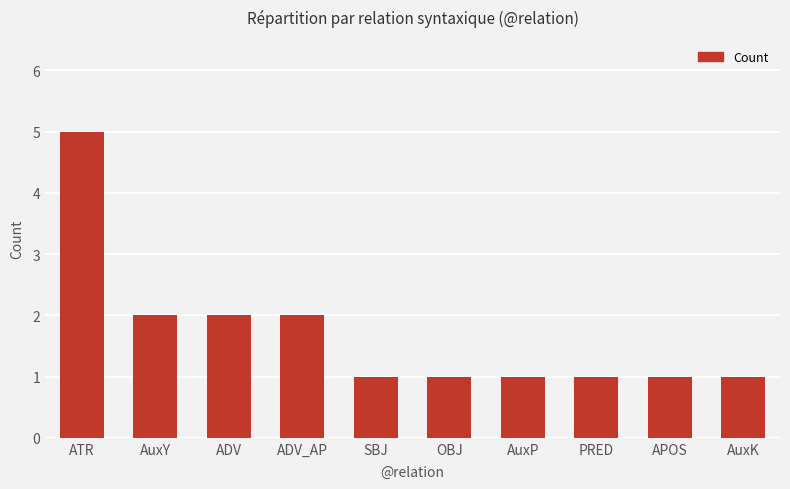

What is the sum of the values at PRED and OBJ?

2